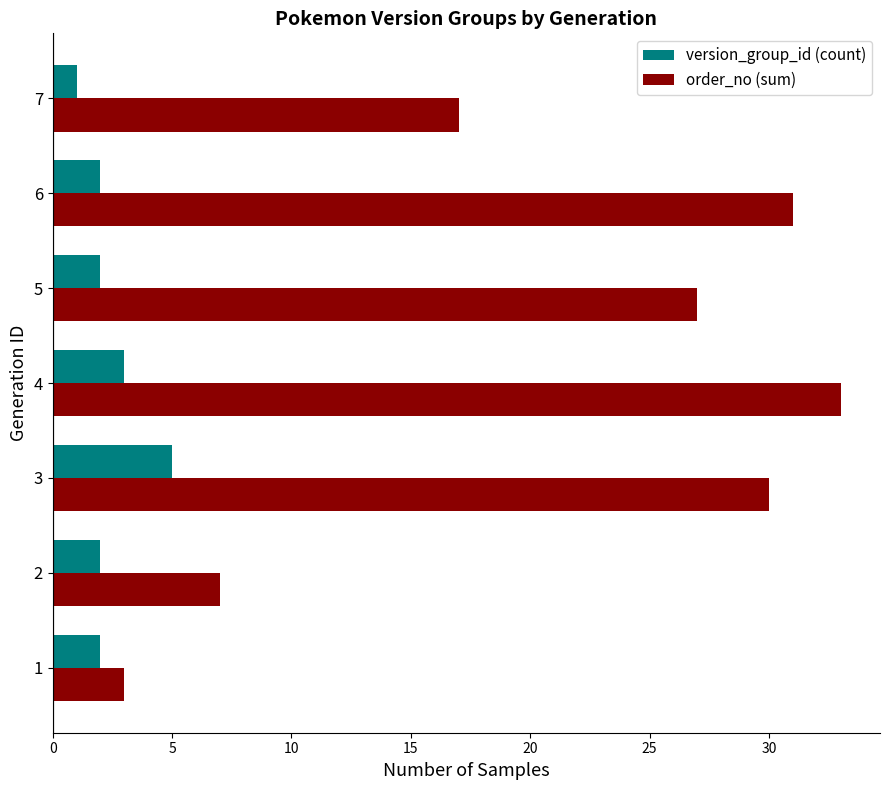

Is the value of version_group_id (count) at 6 greater than the value of order_no (sum) at 6?

No